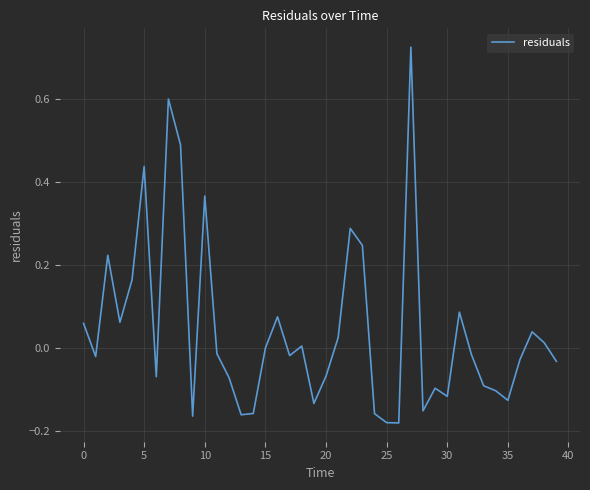

What is the difference between the maximum and minimum values?

0.9